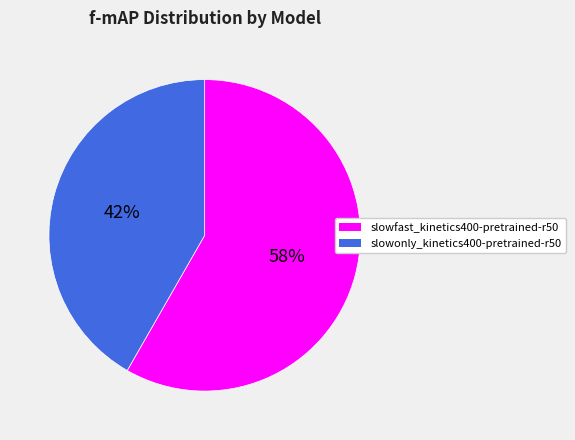

Is the sum of slowfast_kinetics400-pretrained-r50 and slowonly_kinetics400-pretrained-r50 greater than half?

Yes